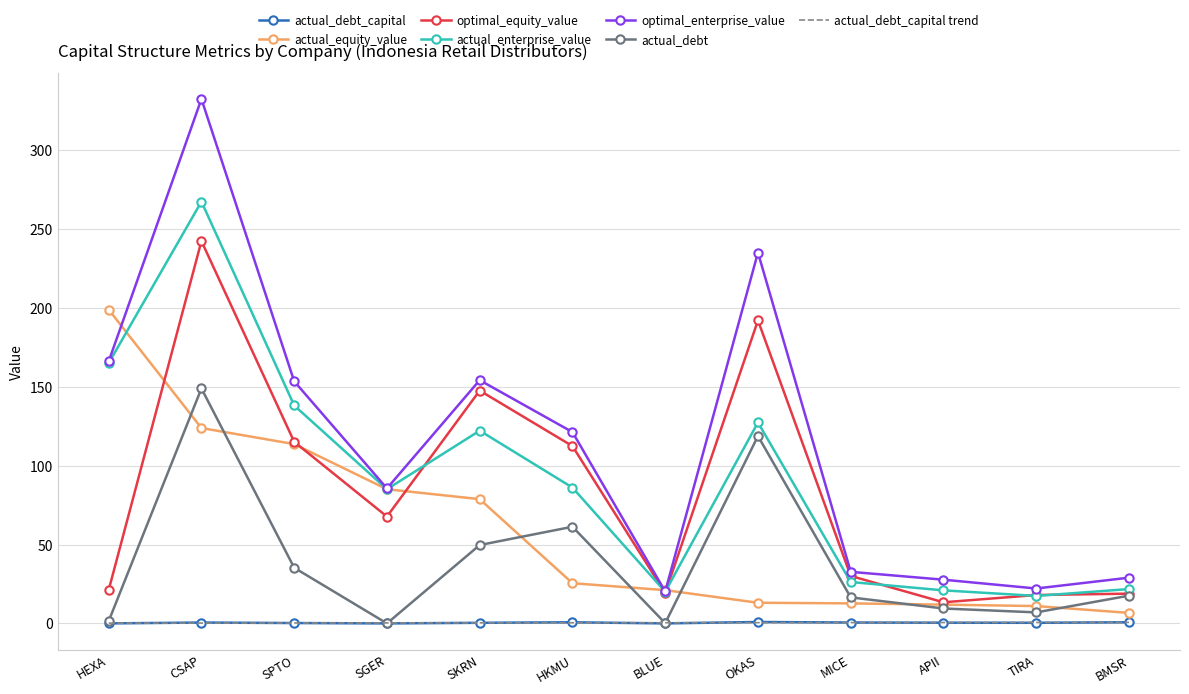

Between SKRN and HKMU, which series saw the biggest shift?

actual_equity_value